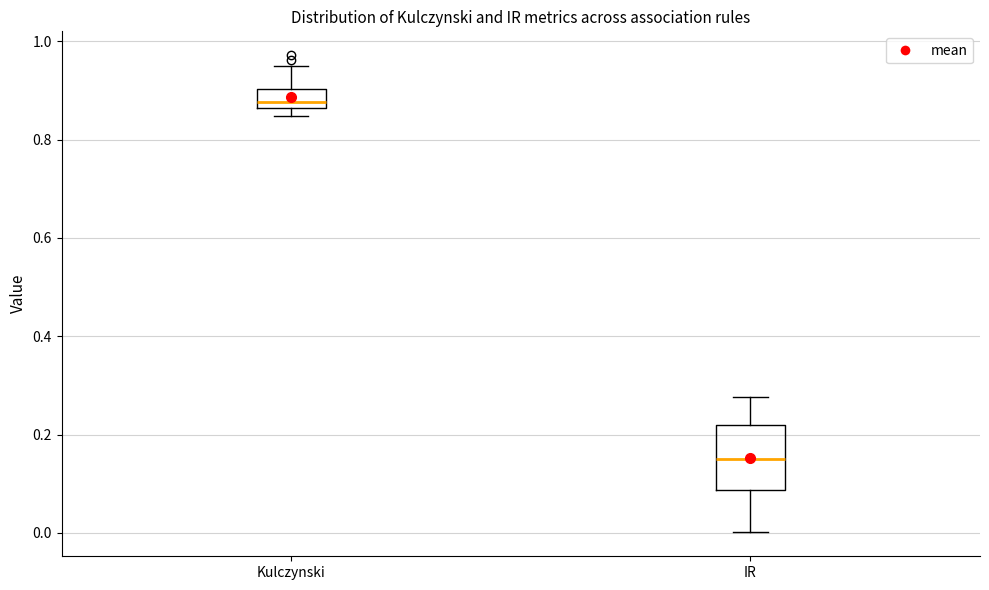

Reading left to right, read every box against the y-axis: the position of its median line, the range the box covers, and the ends of its whiskers. The values are not printed on the chart, so give them approximately, as read against the axis.

Kulczynski: median 0.88, box 0.86 to 0.90, whiskers 0.84 to 0.94
IR: median 0.16, box 0.08 to 0.22, whiskers 0.00 to 0.28